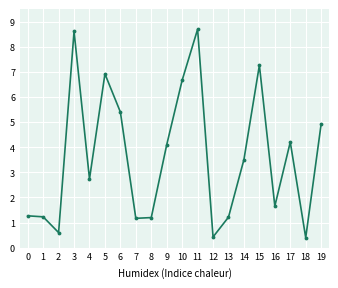

How many data points are less than 3?

10